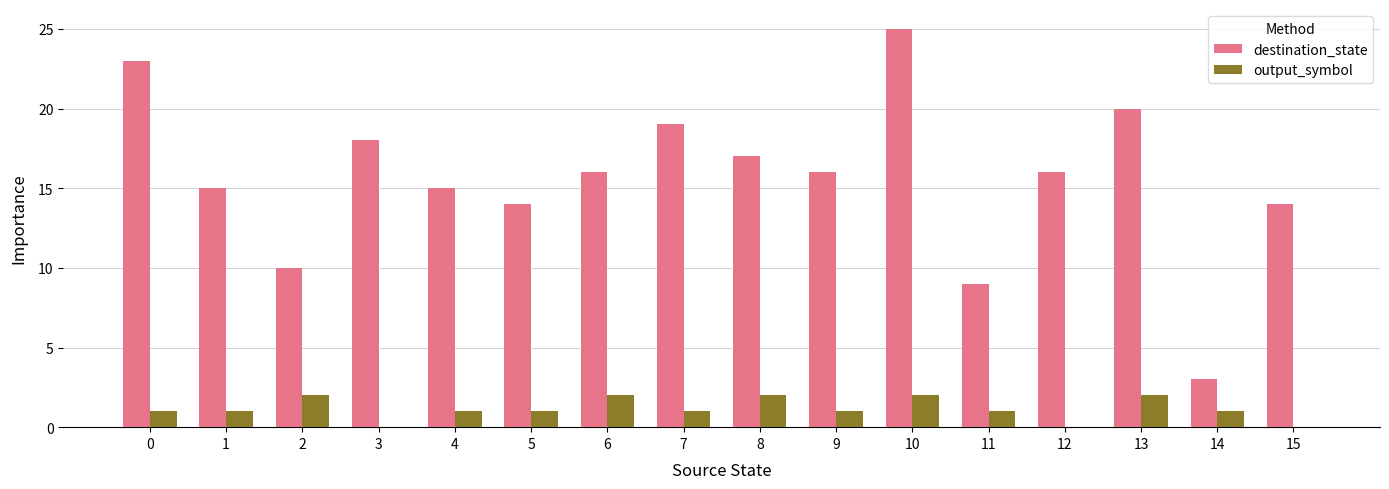

At which label does destination_state reach its peak?

10